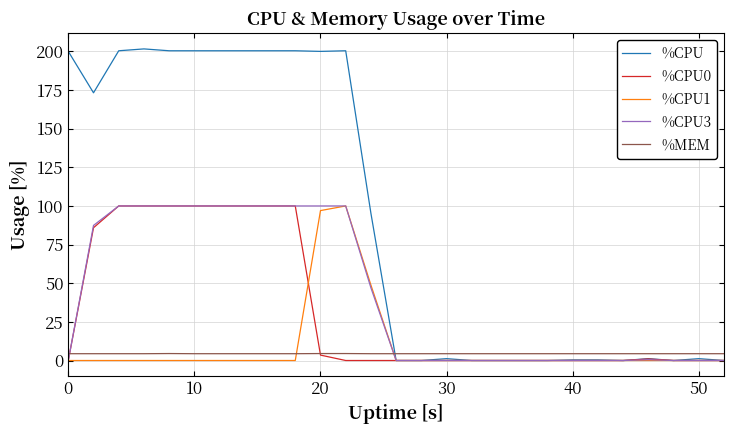

Is it true that %CPU0 equals 52.8 at 30?

False